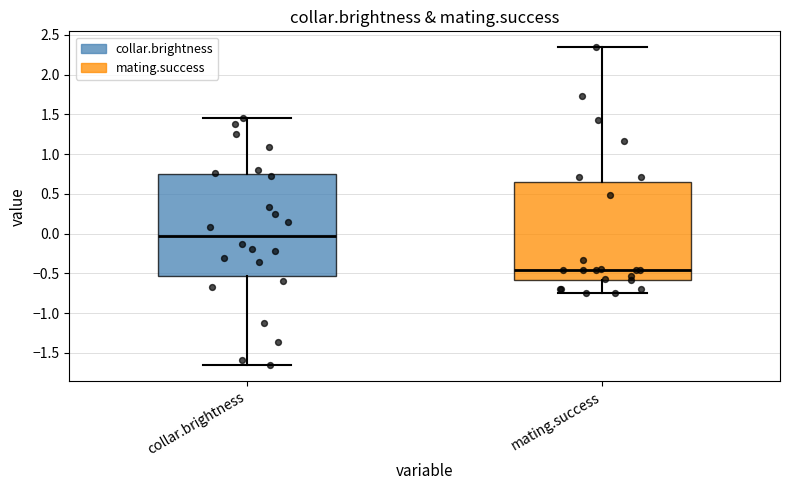

Where is the upper edge of the box for collar.brightness on the y-axis? The values are not printed on the chart, so give them approximately, as read against the axis.

0.75